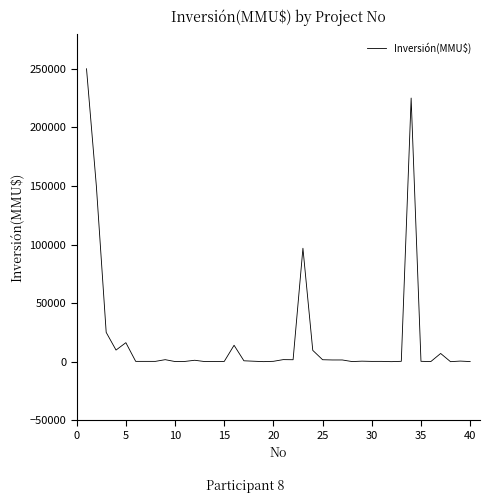

What is the greatest value displayed?

250000